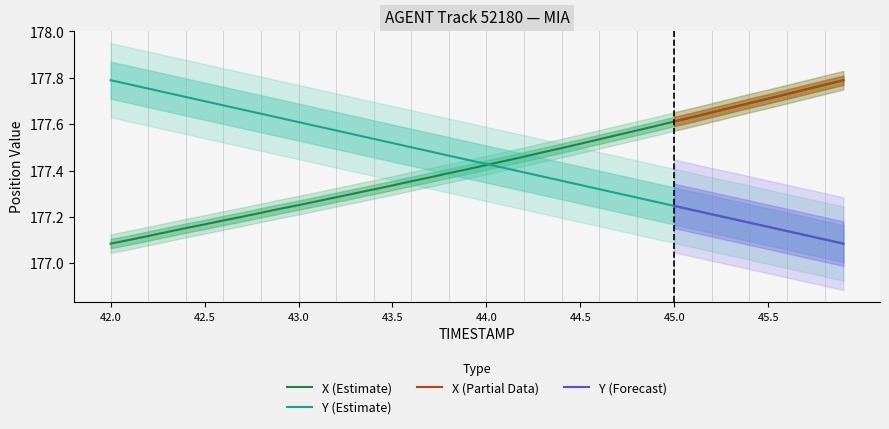

Which series has the widest spread of values?

X